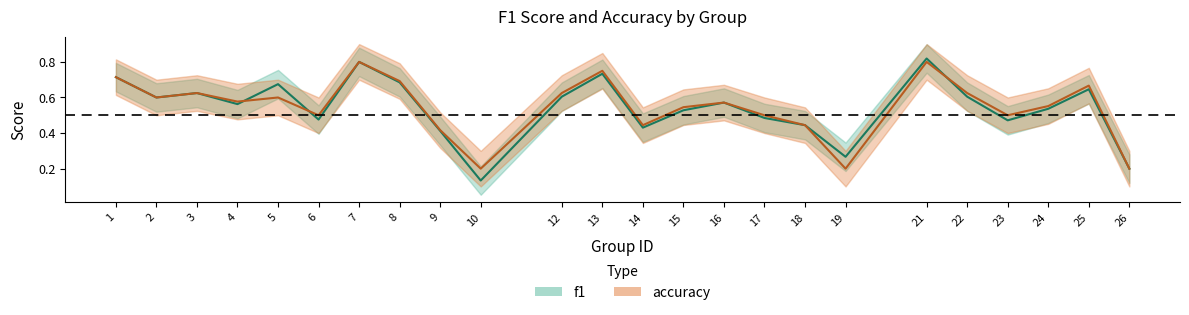

True or false: f1 has a value of 0.6 at 22.

True